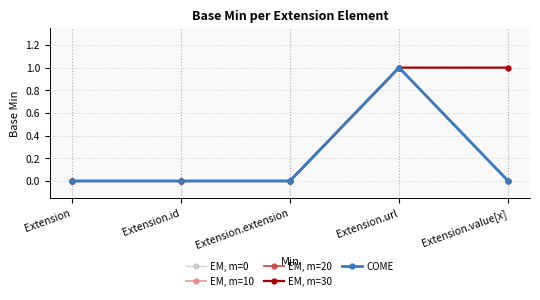

How many interior local peaks does the EM, m=10 series have?

1